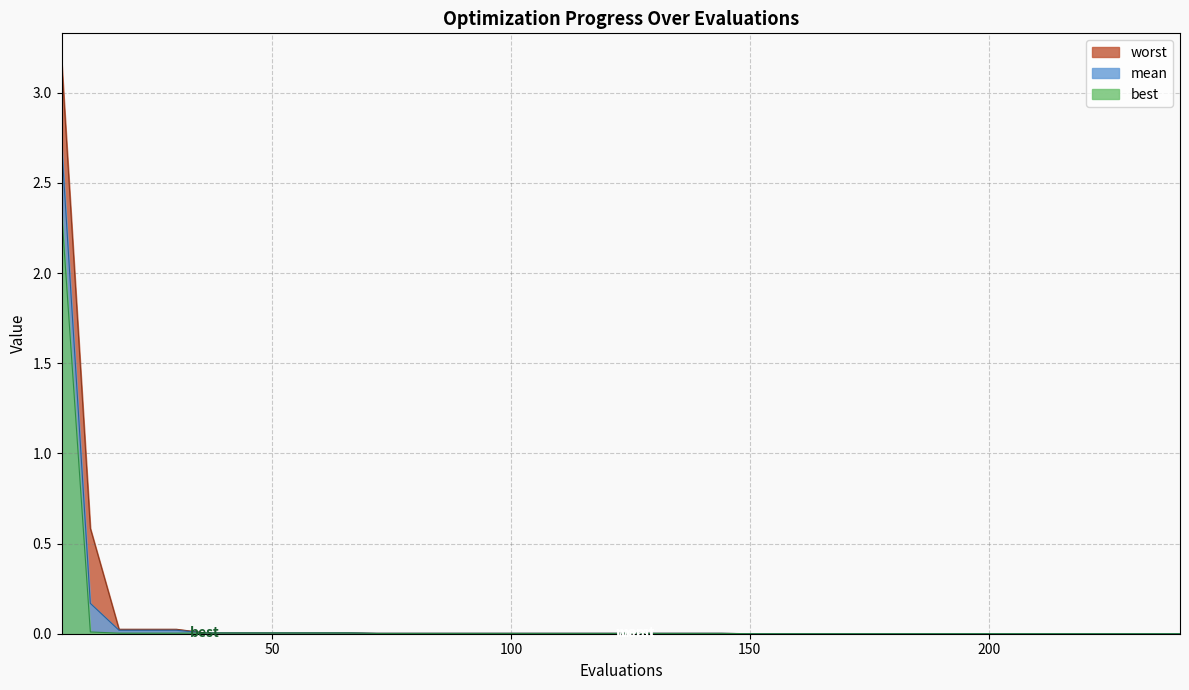

True or false: best has more than 2 points higher than both neighbors.

False